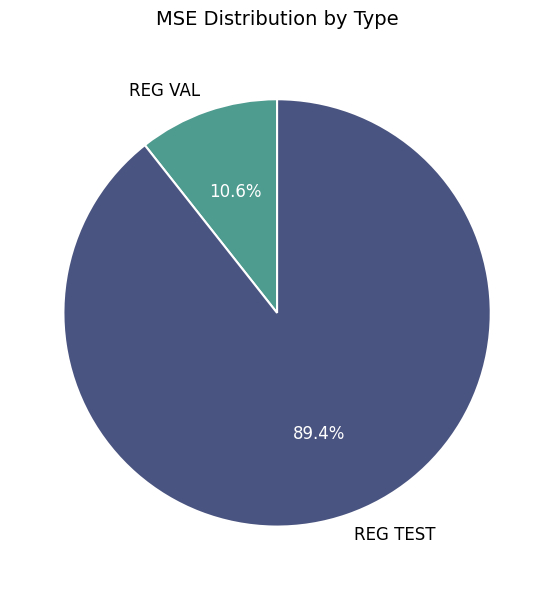

True or false: REG VAL accounts for 1% of the total.

False